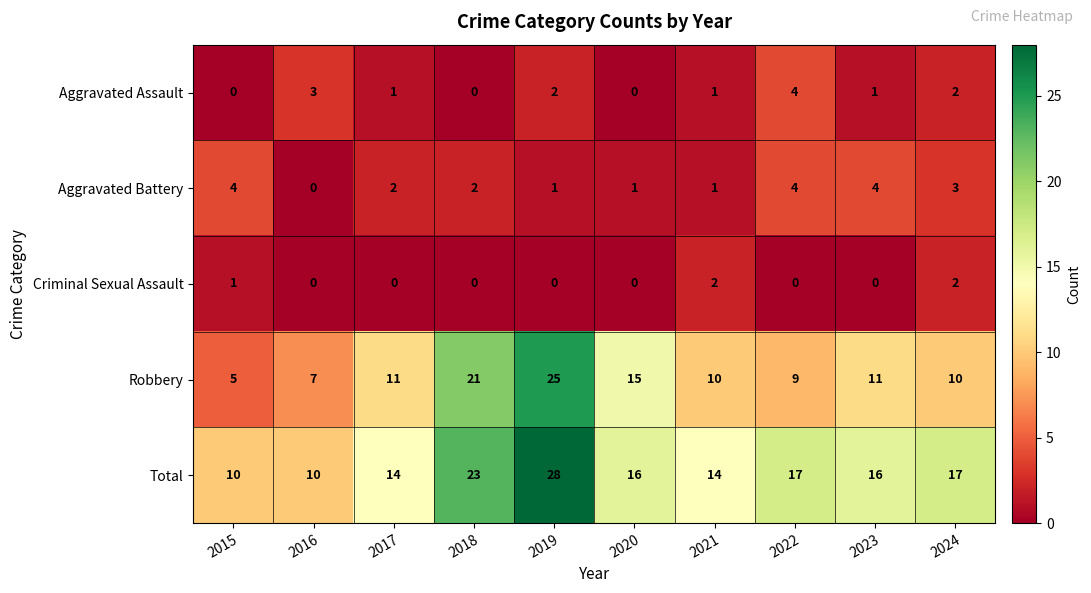

At which category is the sum across all series the highest?

2019